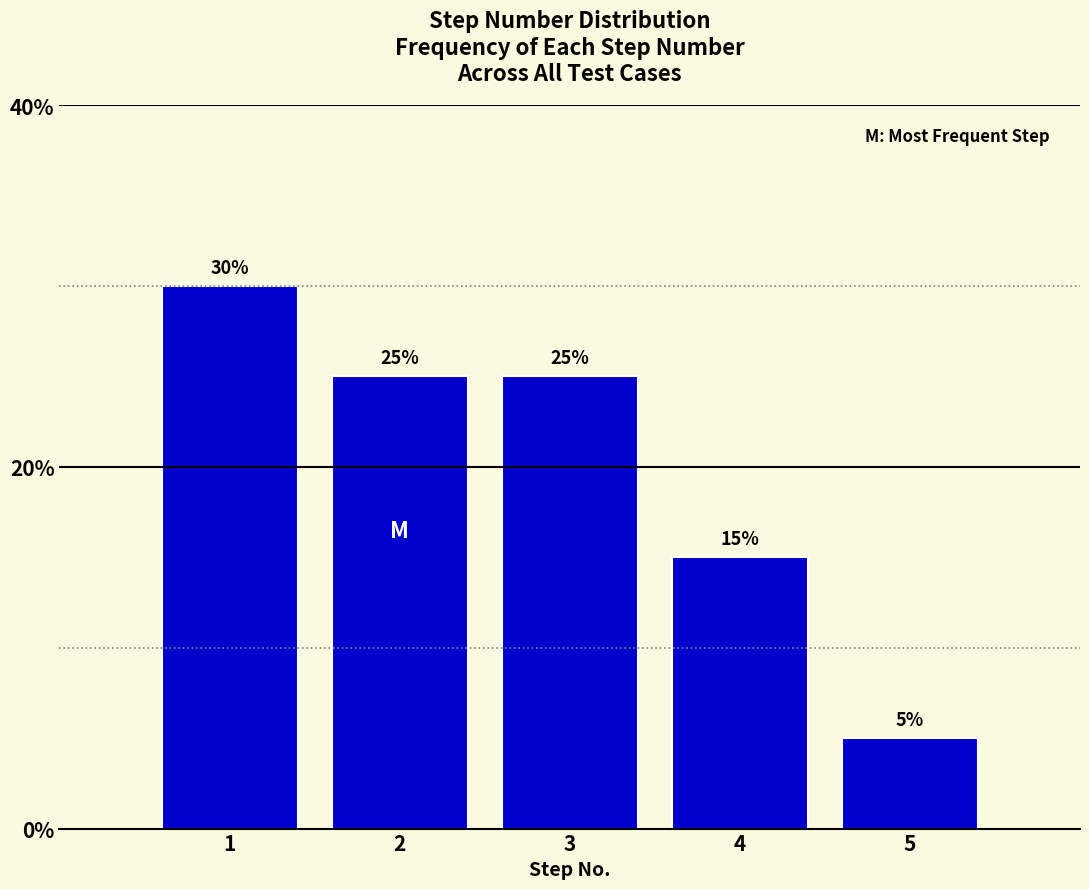

How tall is the bar that spans 0.5 to 1.5 on the x-axis?

30